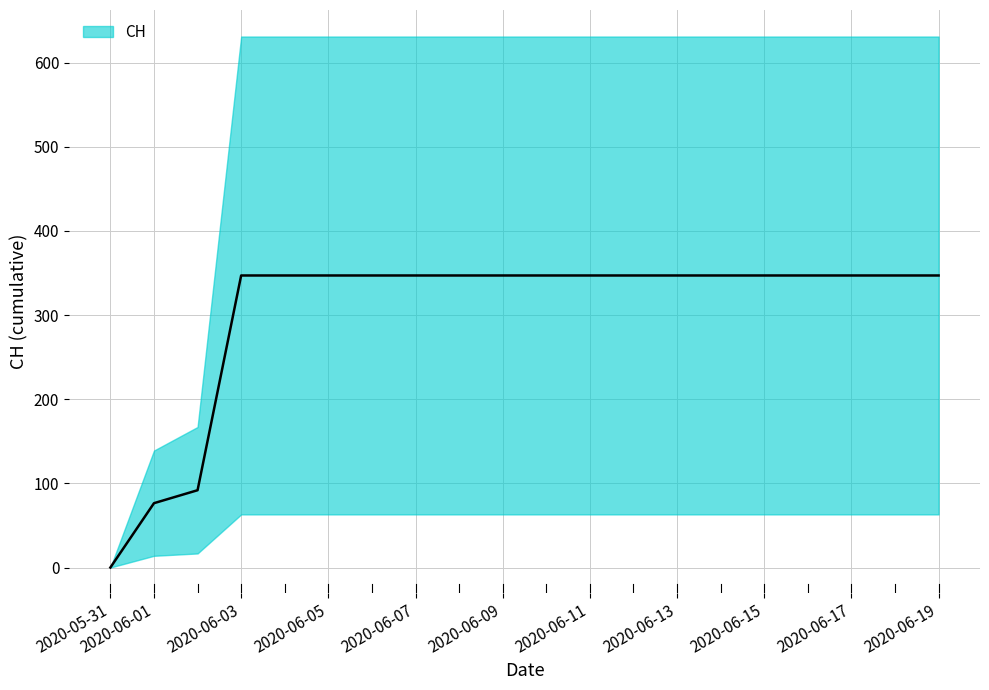

How many categories are shown in the chart?

20